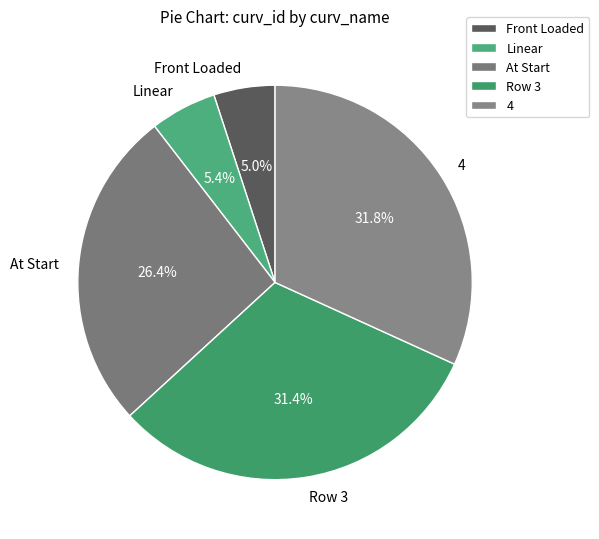

Does any single category account for the majority?

No